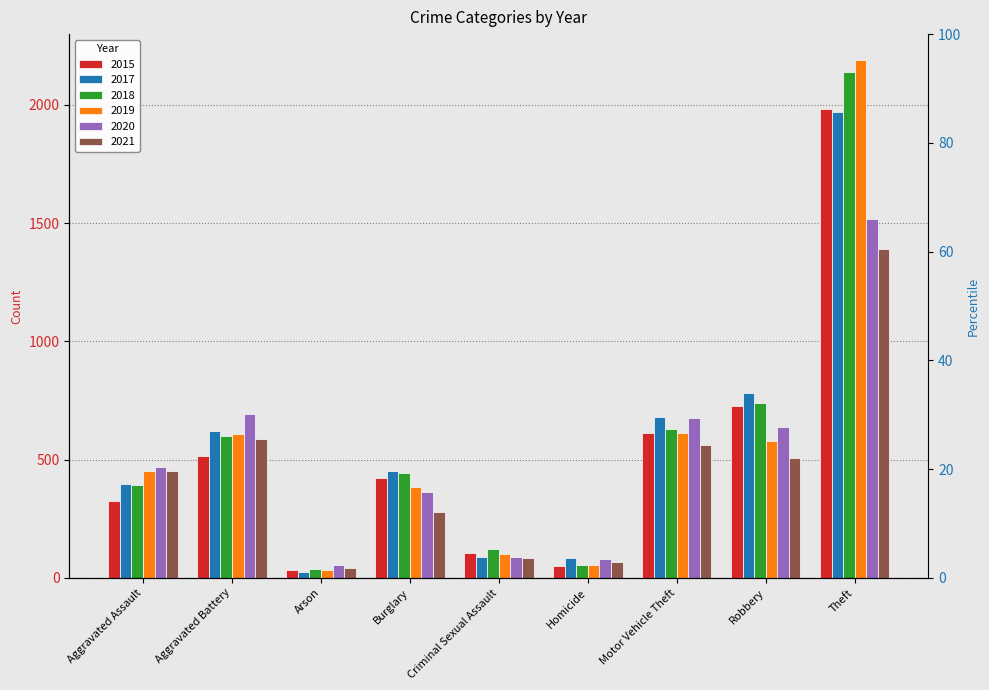

What is the difference between the second highest and second lowest values in the 2020 series?

610